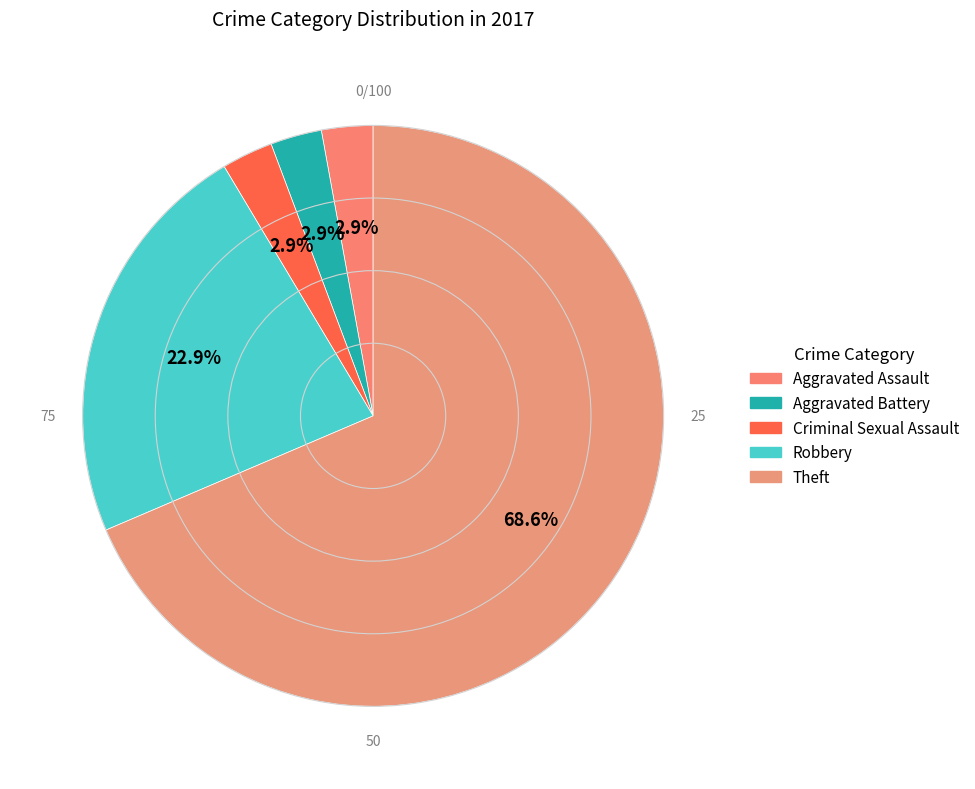

To the nearest percent, what percentage of the pie is Criminal Sexual Assault?

3%